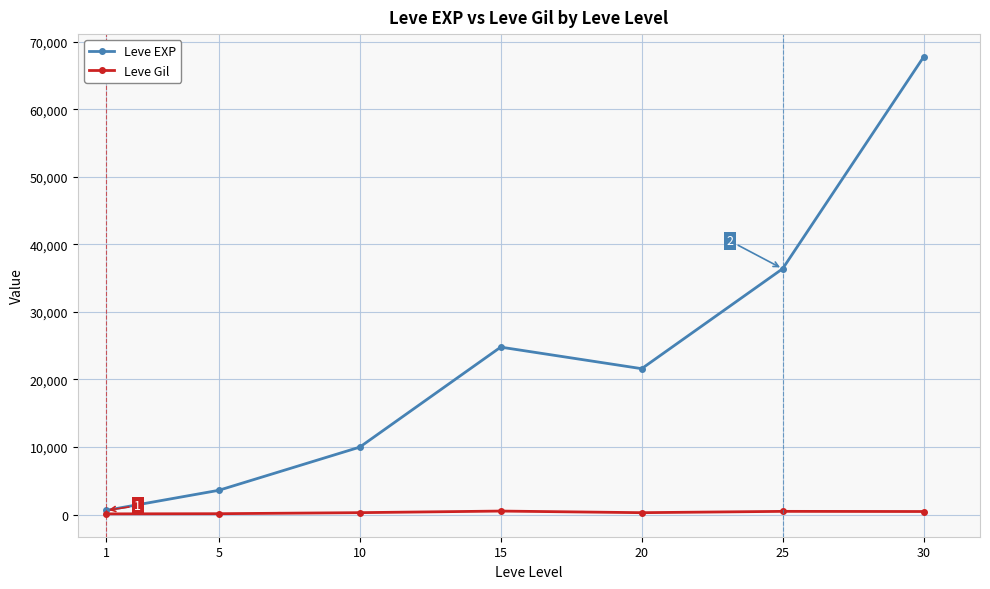

Is this an area chart (filled region under the line)?

No